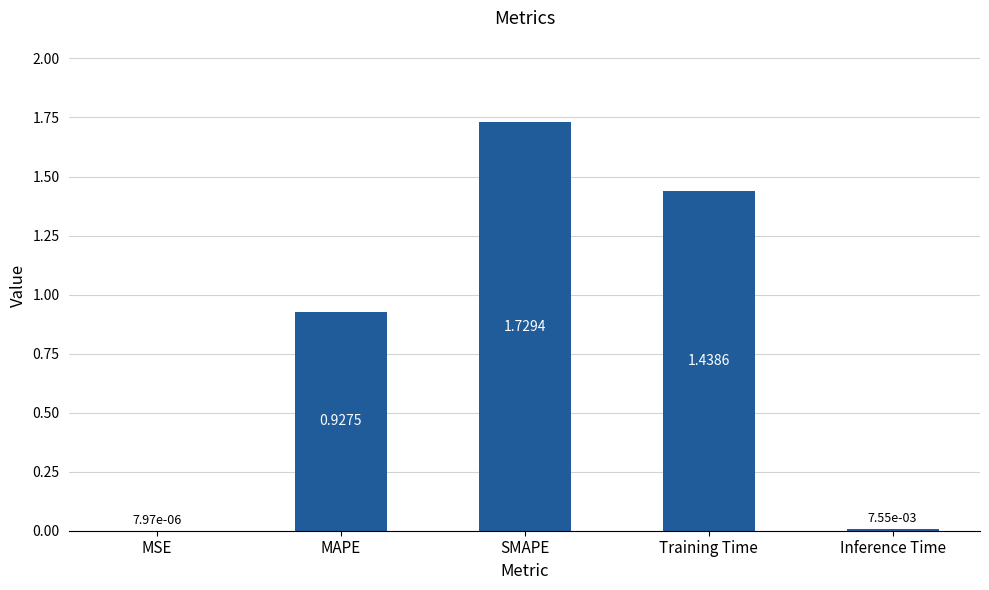

Which category has the highest value across all series?

SMAPE